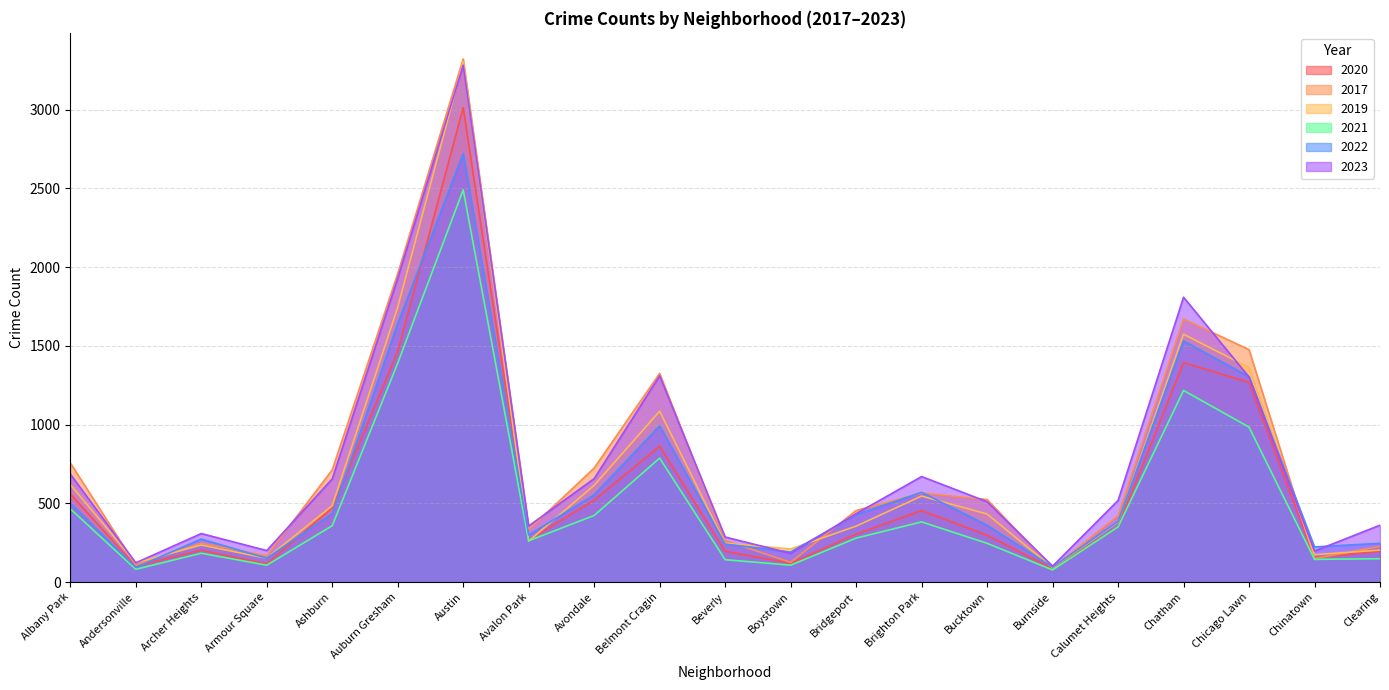

What is the spread (max minus min) of values at Avalon Park?

96